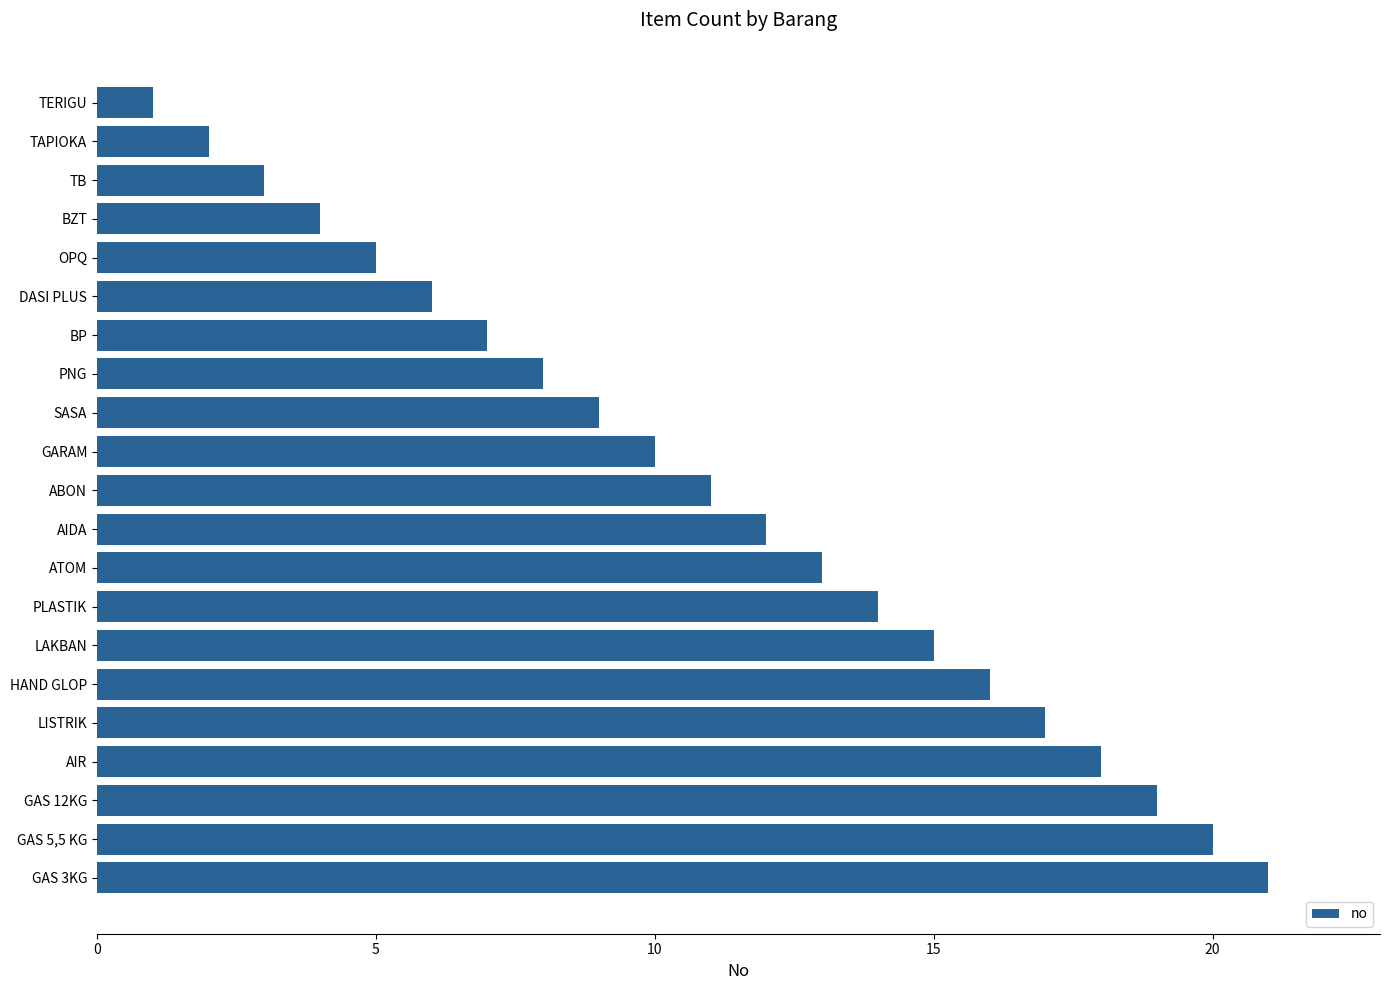

What is the difference between the second highest and second lowest values?

18